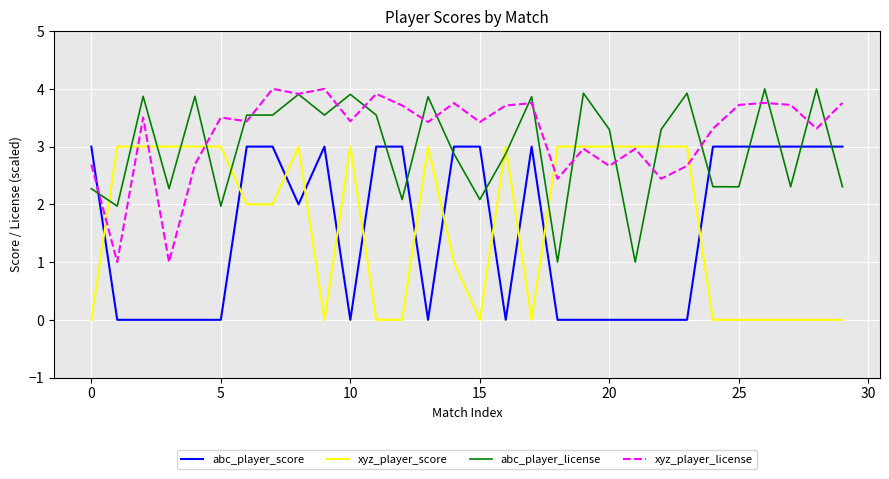

How many lines are shown in the chart?

4